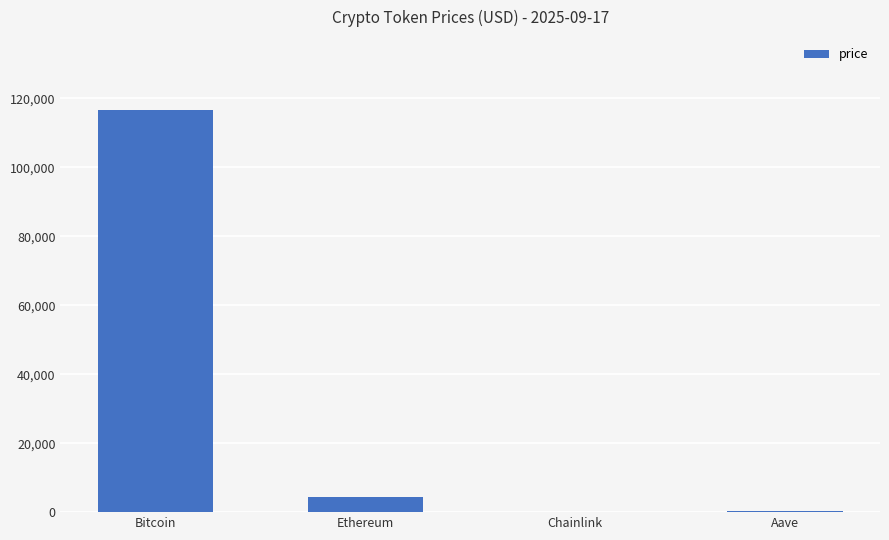

Does the chart contain stacked bars?

No